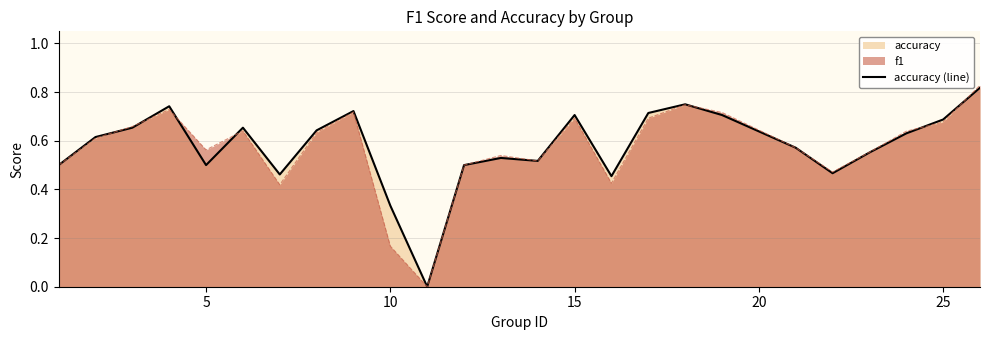

How many points are lower than both their immediate neighbors (excluding endpoints)?

6